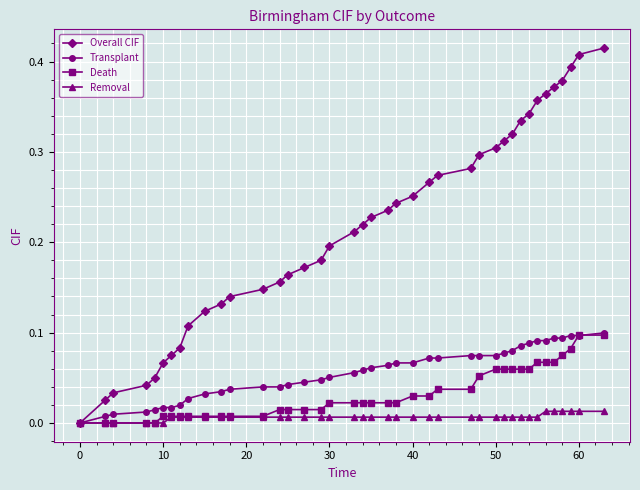

Is this an area chart (filled region under the line)?

No